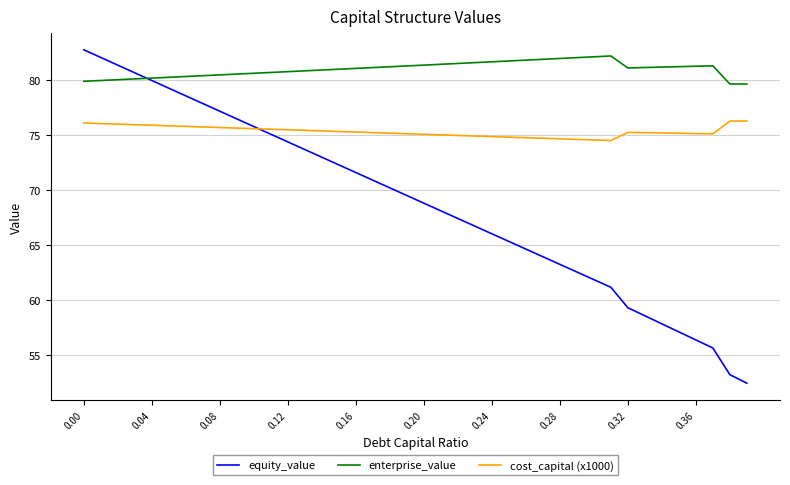

What is the average value of the cost_capital (x1000) series?

75.3